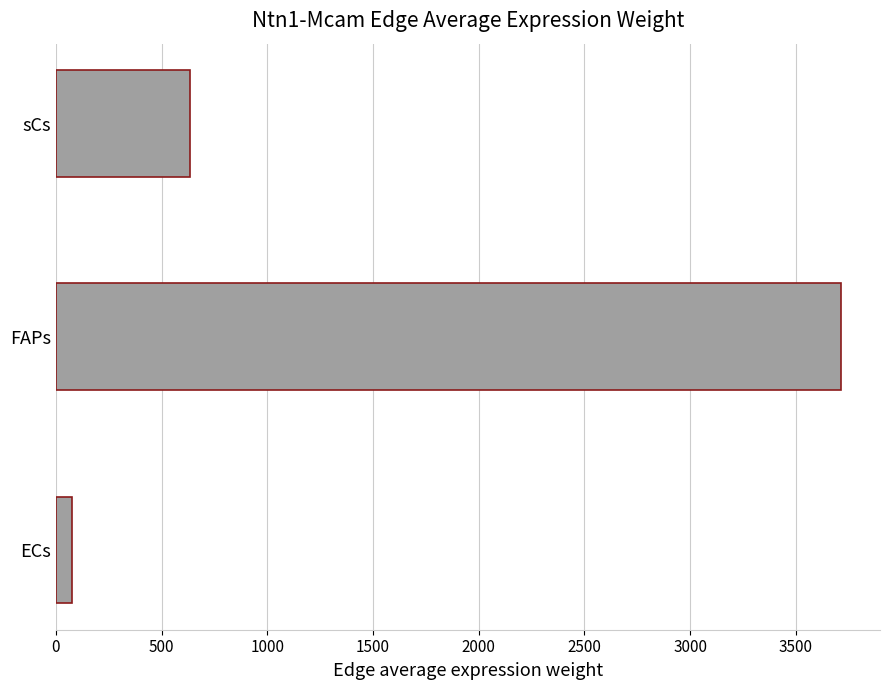

What is the approximate value at FAPs?

3712.4